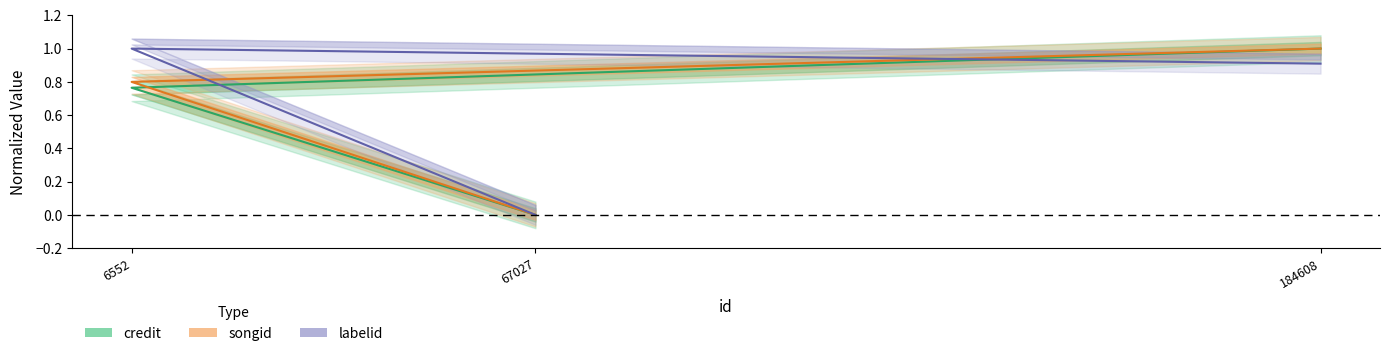

What is the maximum value for credit?

1.0